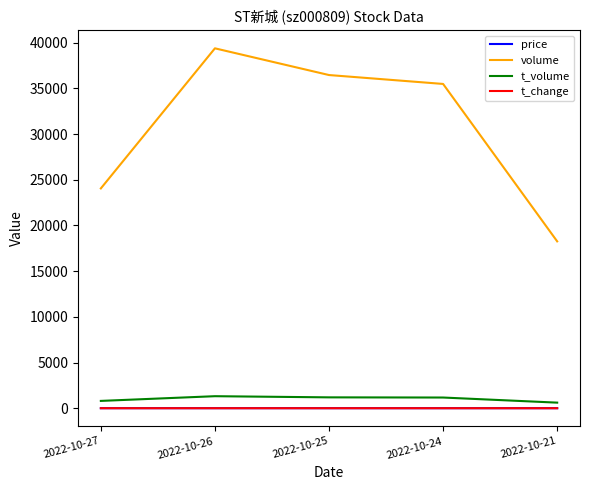

True or false: volume has a value of 18262.0 at 2022-10-21.

True